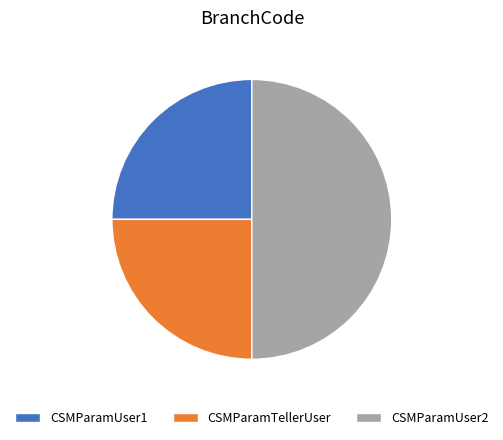

Count the number of slices in the pie.

3